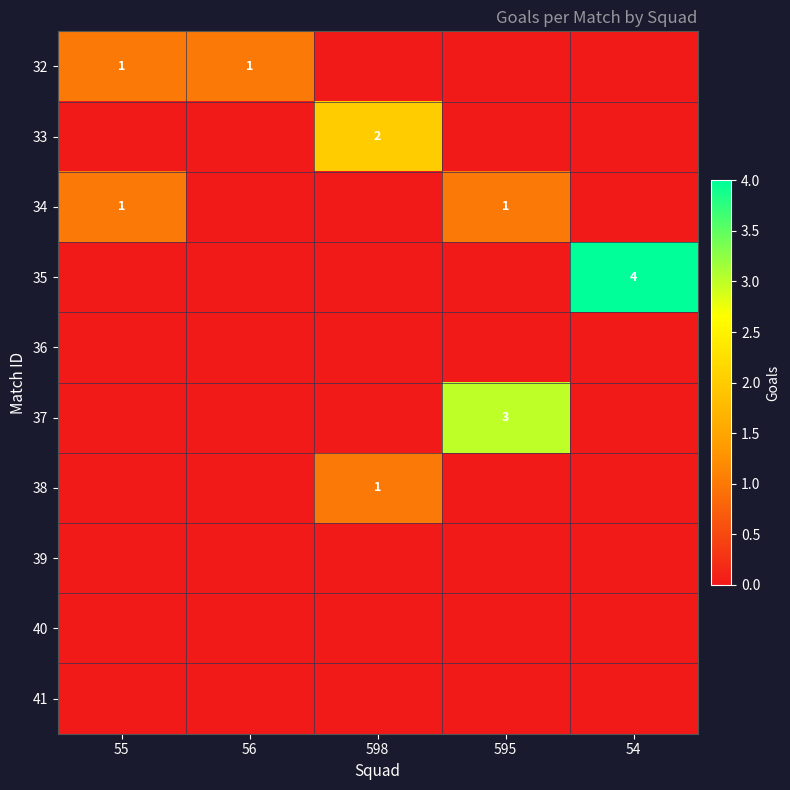

Is it true that 35 equals 4 at 54?

True